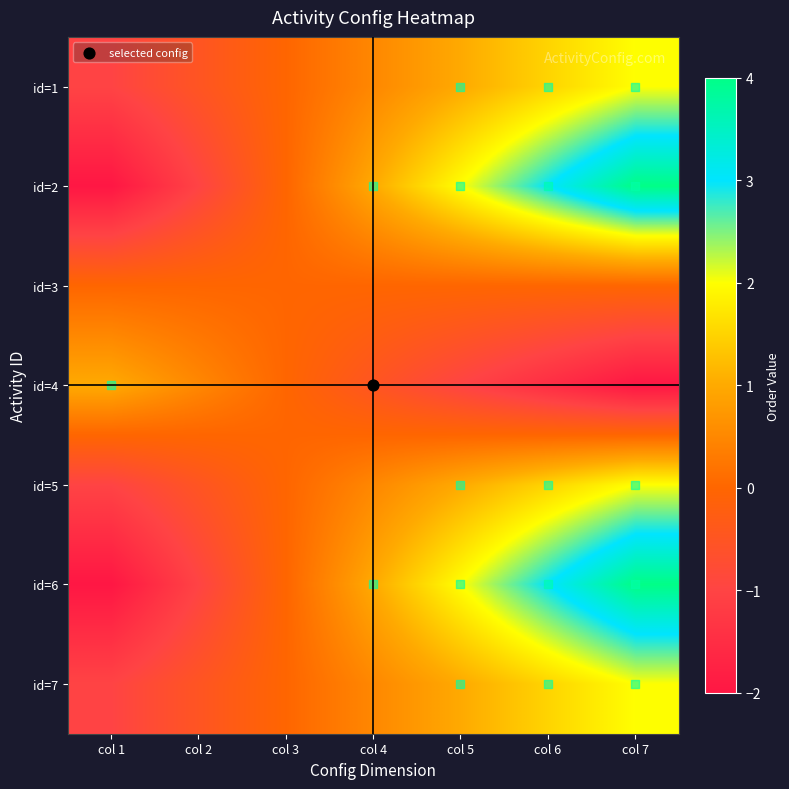

At col 4, list the series in order from smallest to largest.

id=4, id=3, id=1, id=5, id=7, id=2, id=6